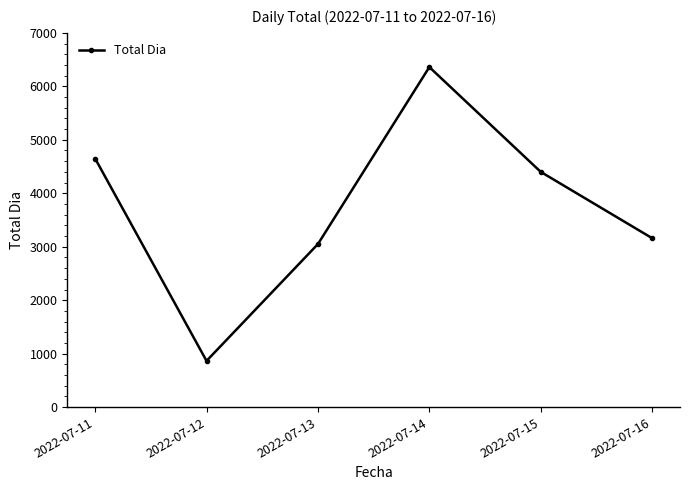

Reading left to right, what are all the values shown in this chart?

4650	865	3050	6360	4400	3160